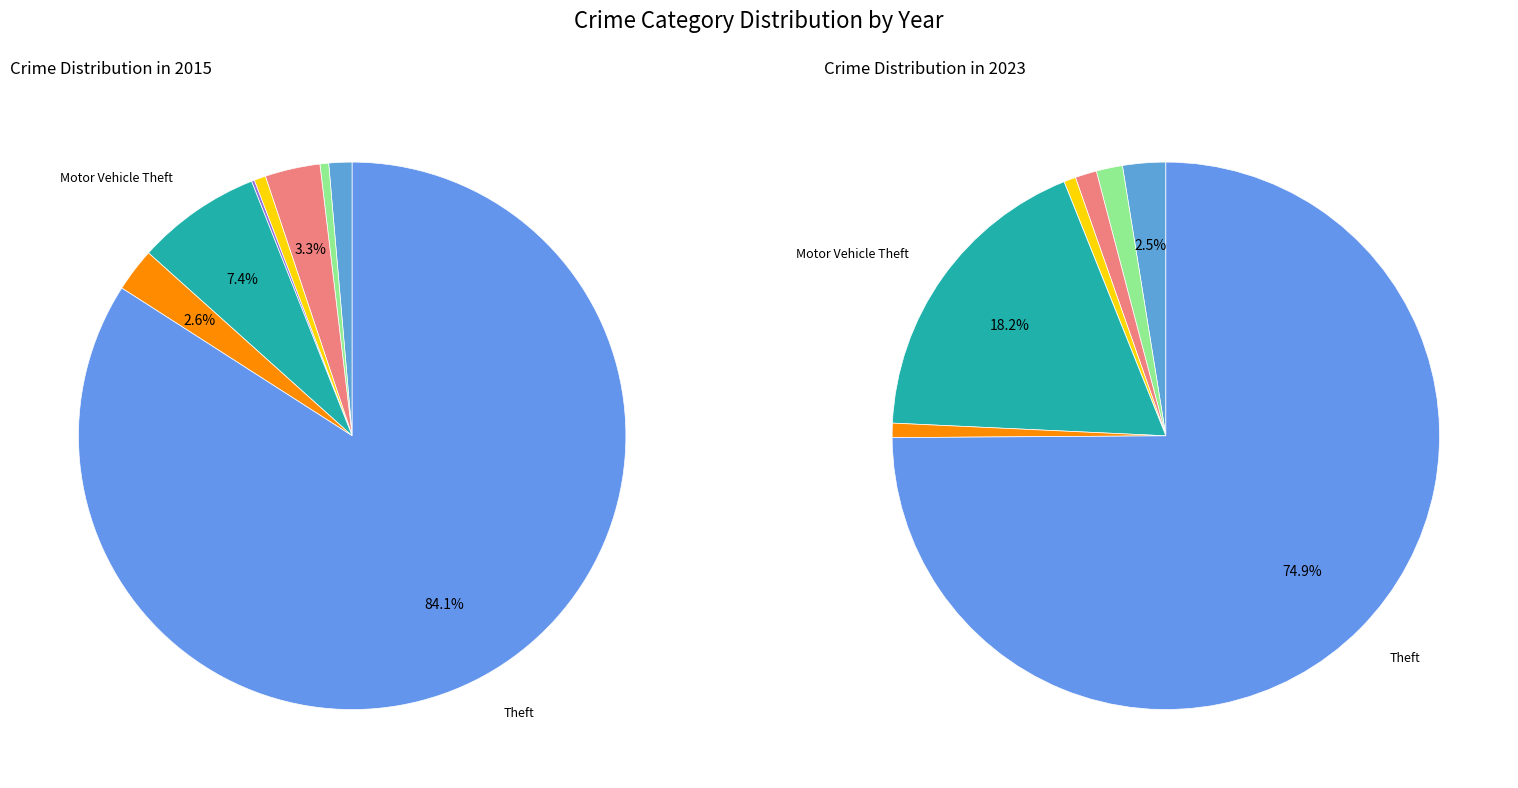

Which category has the smallest portion of the pie?

Homicide